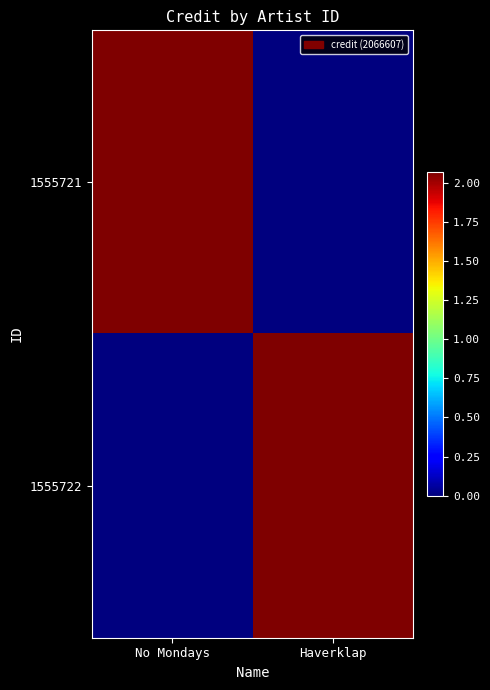

Reading right to left, list all the values displayed in this chart.

1555721: Haverklap=0	No Mondays=2066607
1555722: Haverklap=2066607	No Mondays=0